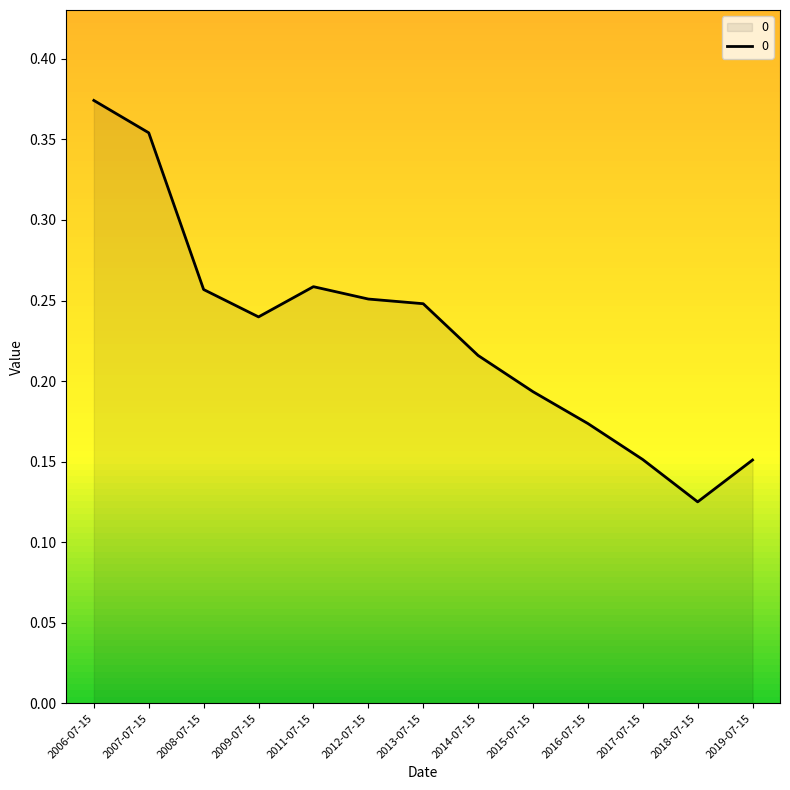

Is it true that the value at 2013-07-15 is 0.1?

False